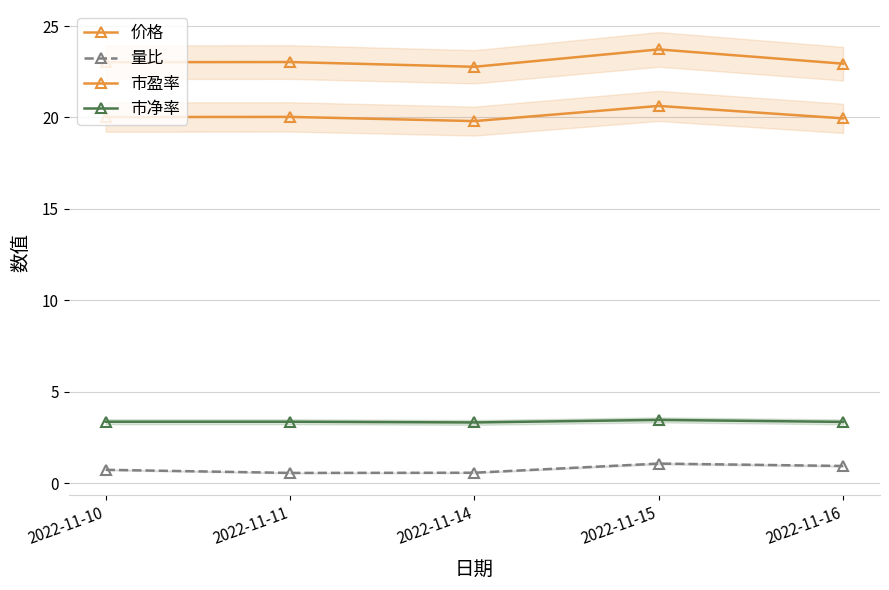

What is the value of the 市净率 point at the 3rd from the left?

3.3